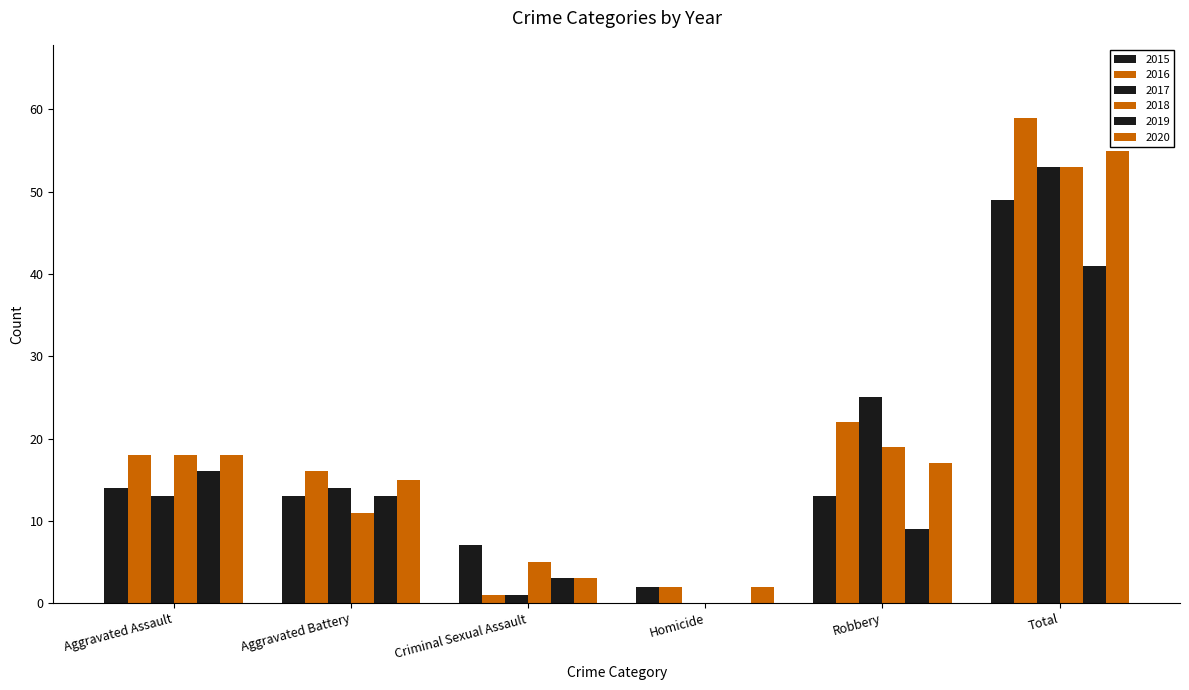

The value of 2015 at Criminal Sexual Assault is 12. True or false?

False